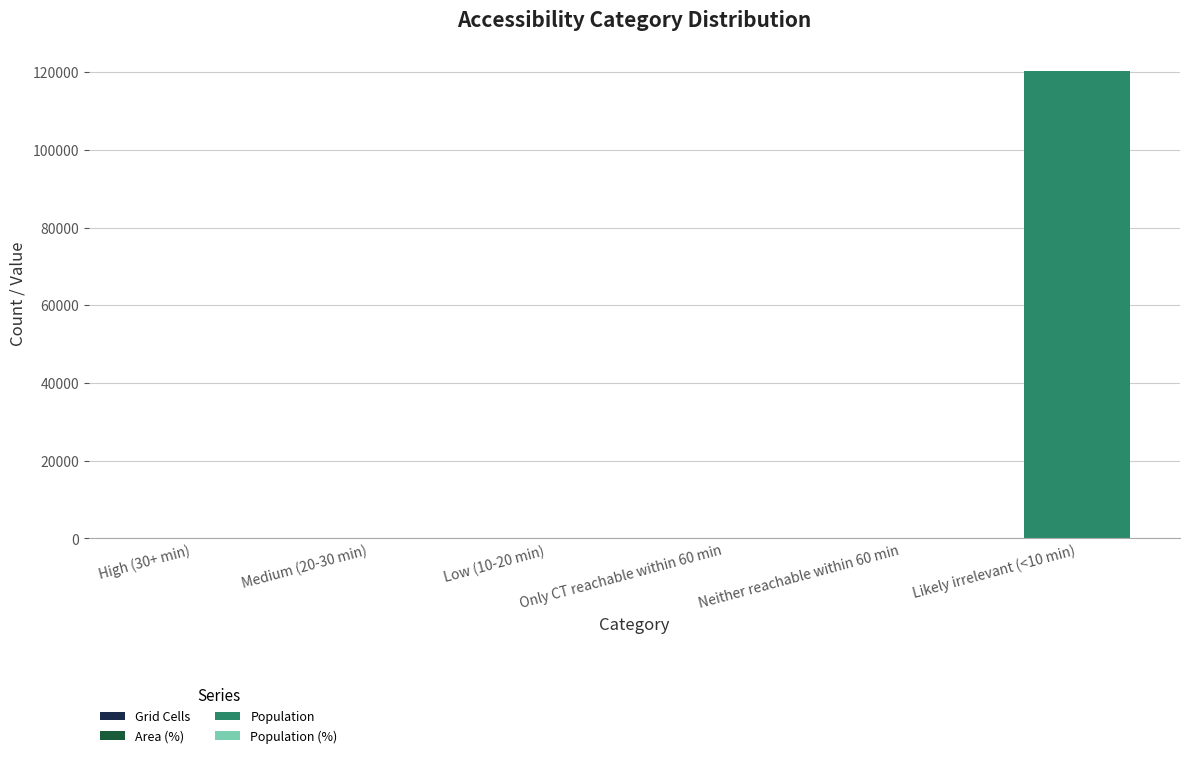

At which category is the sum across all series the highest?

Likely irrelevant (<10 min)